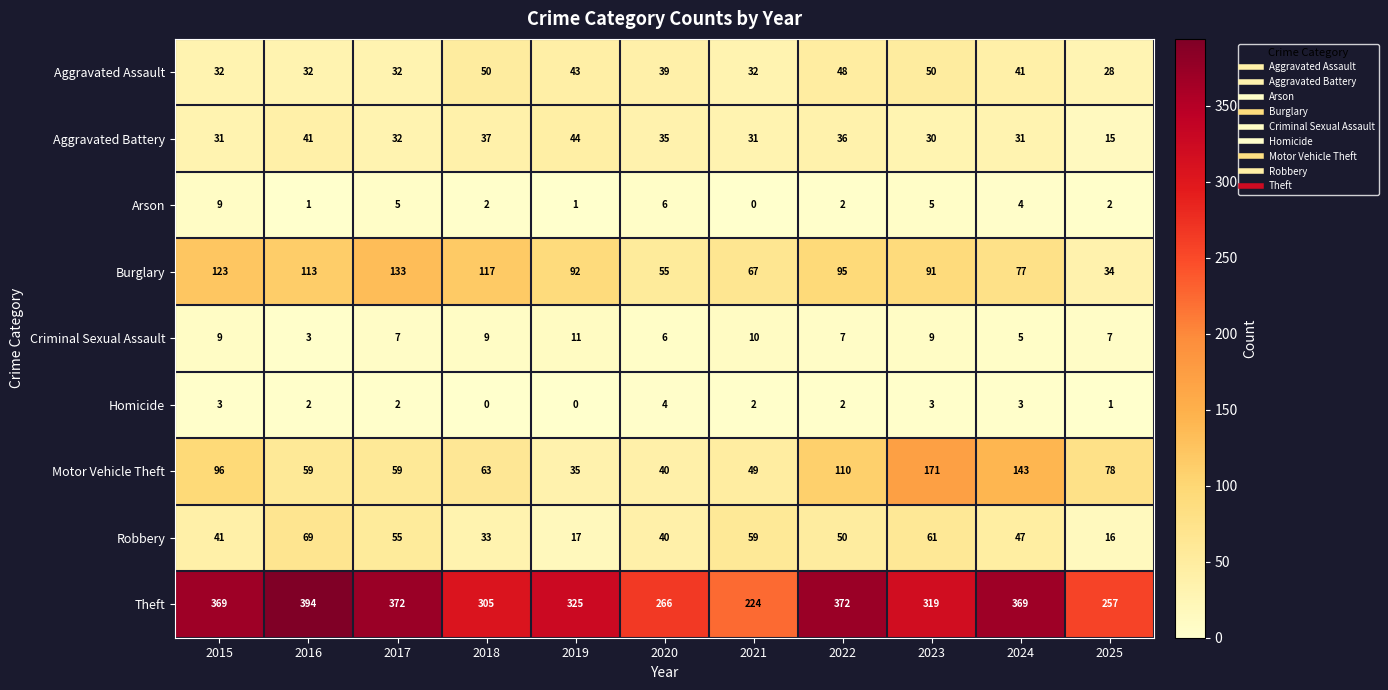

What is the spread (max minus min) of values at 2024?

366